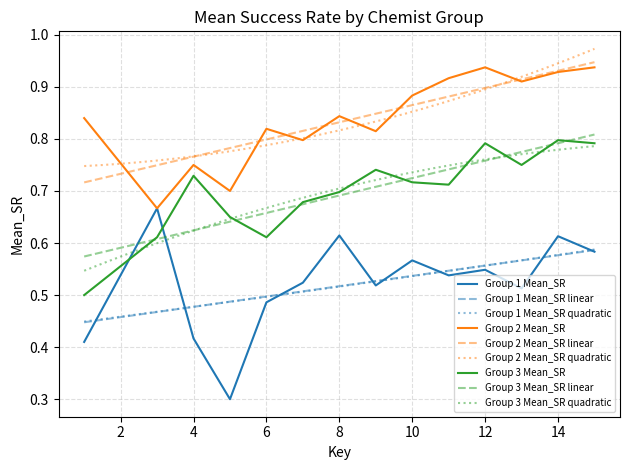

What is the difference between the second highest and second lowest values in the Group 3 Mean_SR series?

0.2